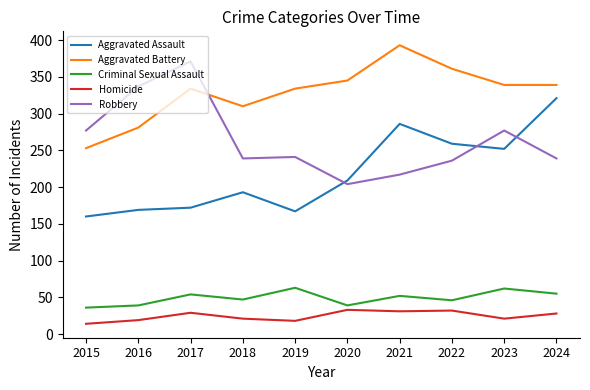

How many categories are shown in the chart?

10